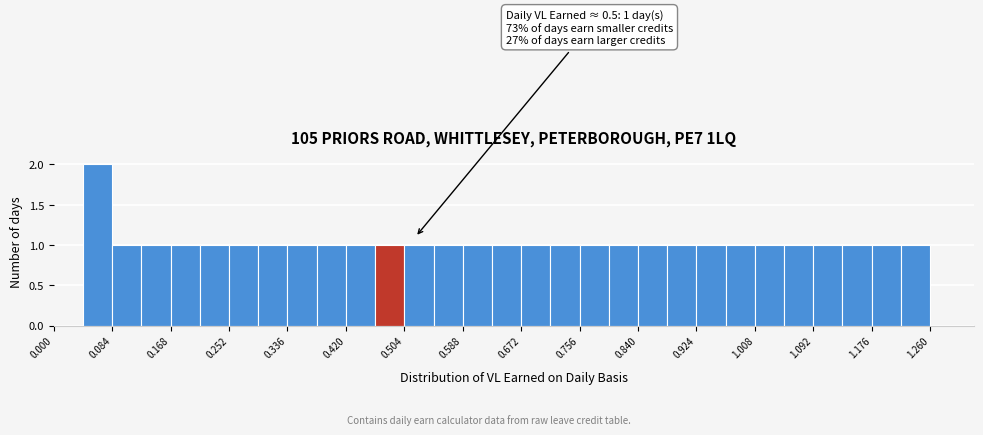

Which range on the x-axis has the tallest bar?

0.042 to 0.084